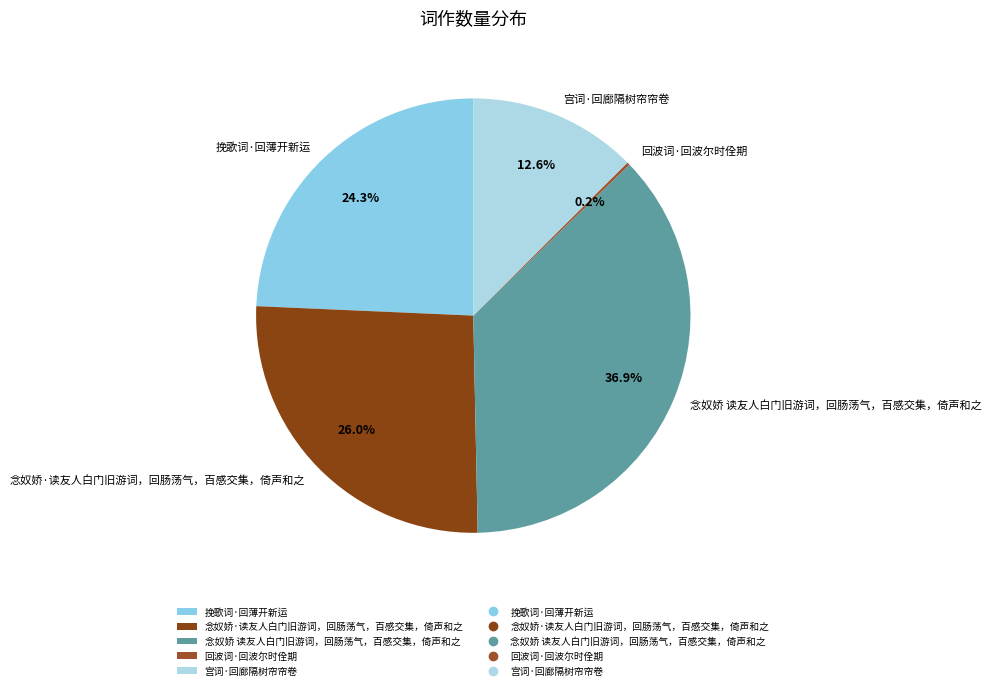

To the nearest percent, what is the difference between the largest and smallest slice percentages?

37%